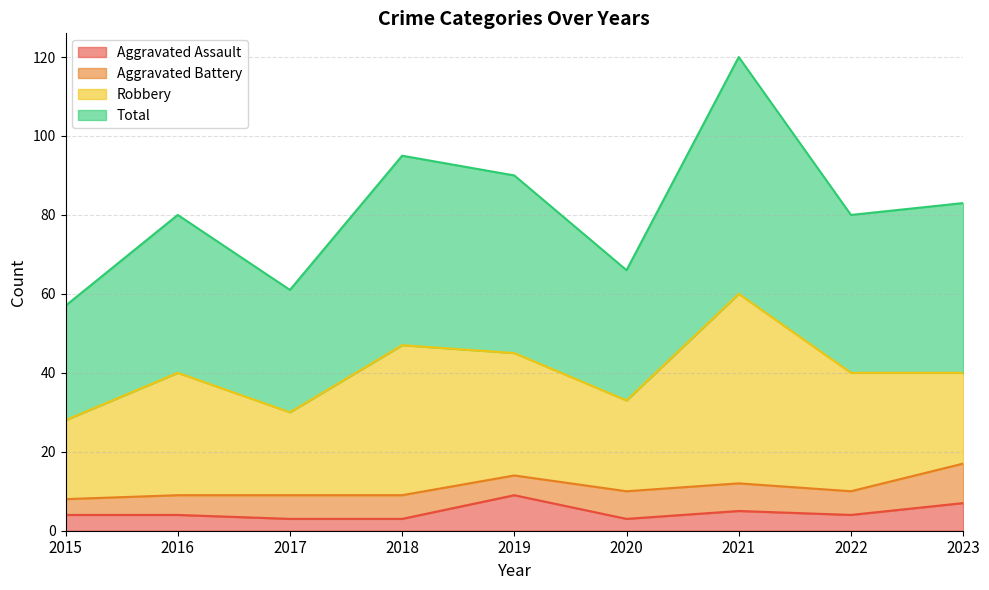

What is the approximate value of Aggravated Assault at 2018?

3